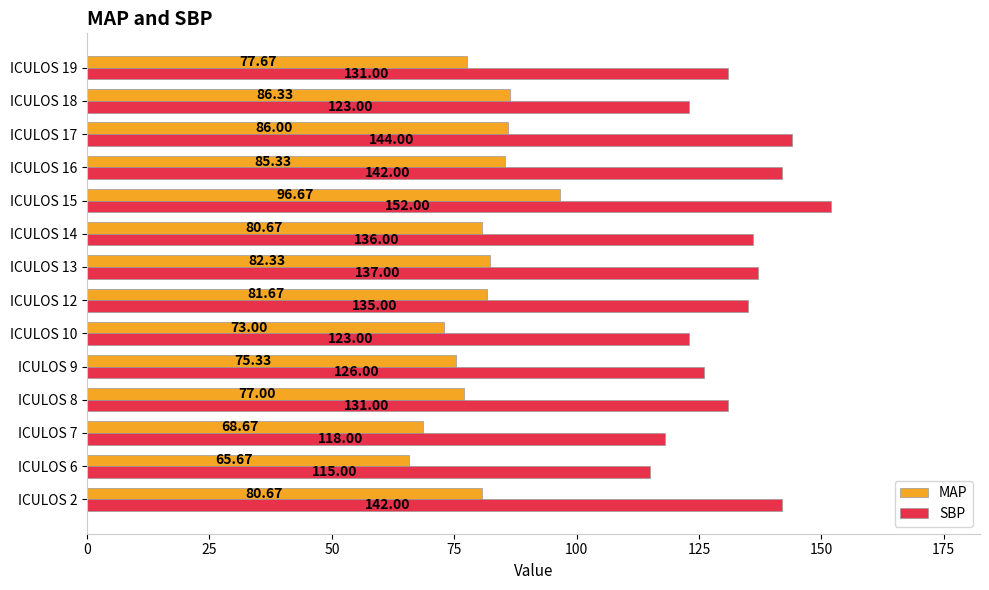

What is the difference between the maximum and second lowest values in the SBP series?

34.0